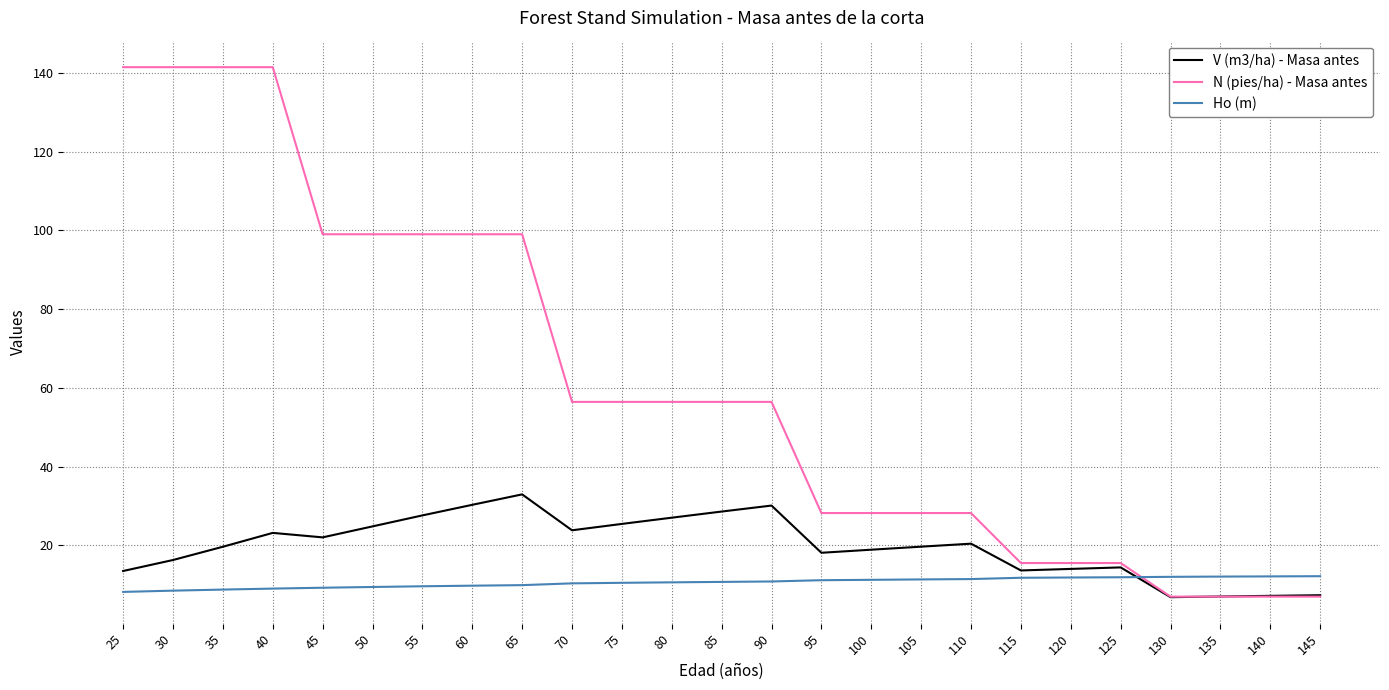

What is the maximum value for V (m3/ha) - Masa antes?

33.0